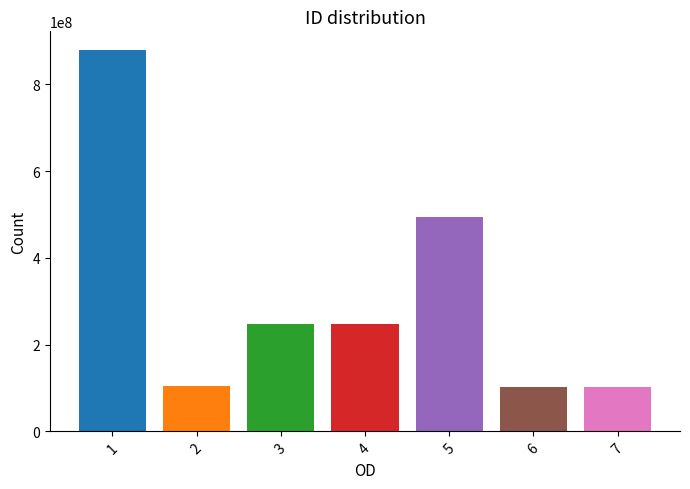

What is the value of the 7th bar from the left?

102640432